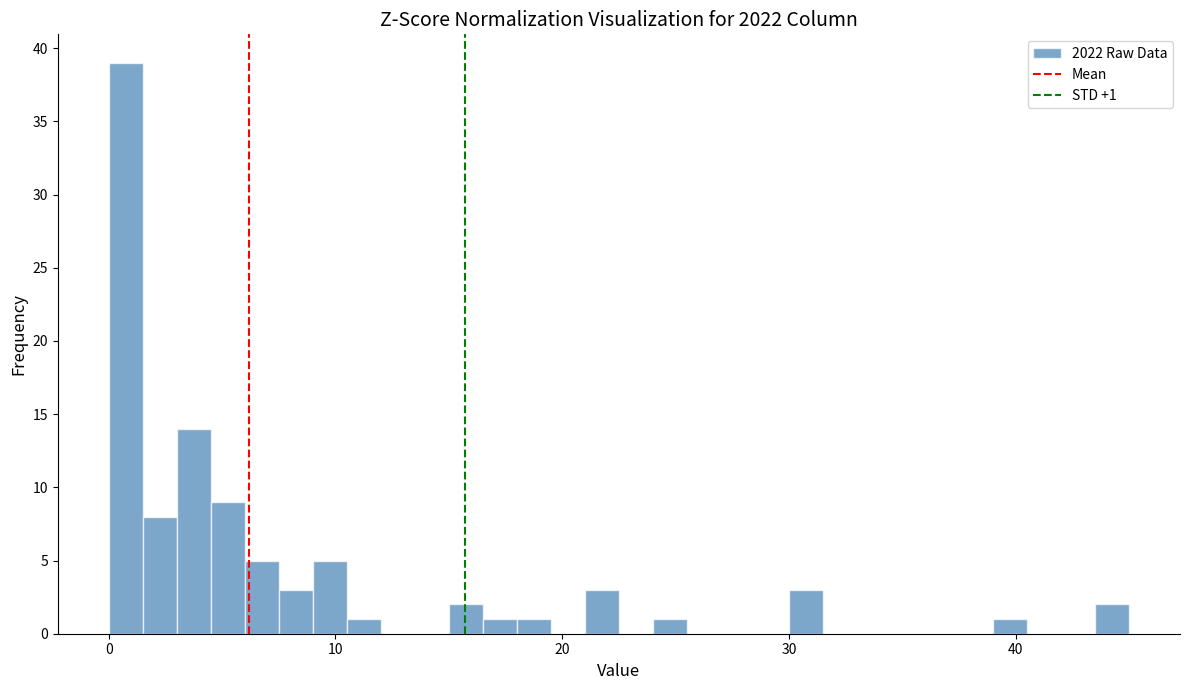

Around what value on the x-axis is the tallest bar? Give the approximate position of its centre, as read against the axis.

1